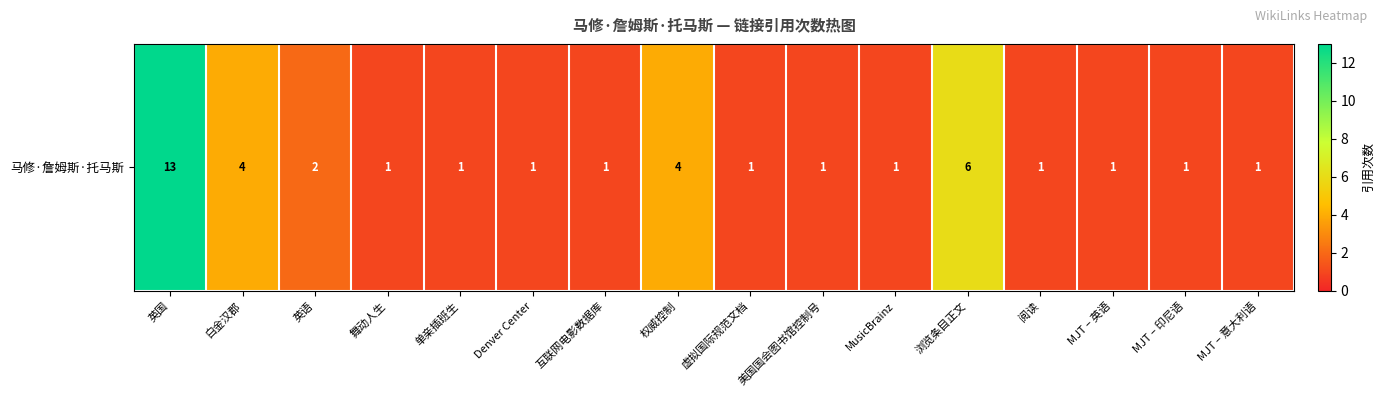

Reading left to right, what are all the values shown in this chart?

英国=13	白金汉郡=4	英语=2	舞动人生=1	单亲插班生=1	Denver Center=1	互联网电影数据库=1	权威控制=4	虚拟国际规范文档=1	美国国会图书馆控制号=1	MusicBrainz=1	浏览条目正文=6	阅读=1	MJT – 英语=1	MJT – 印尼语=1	MJT – 意大利语=1